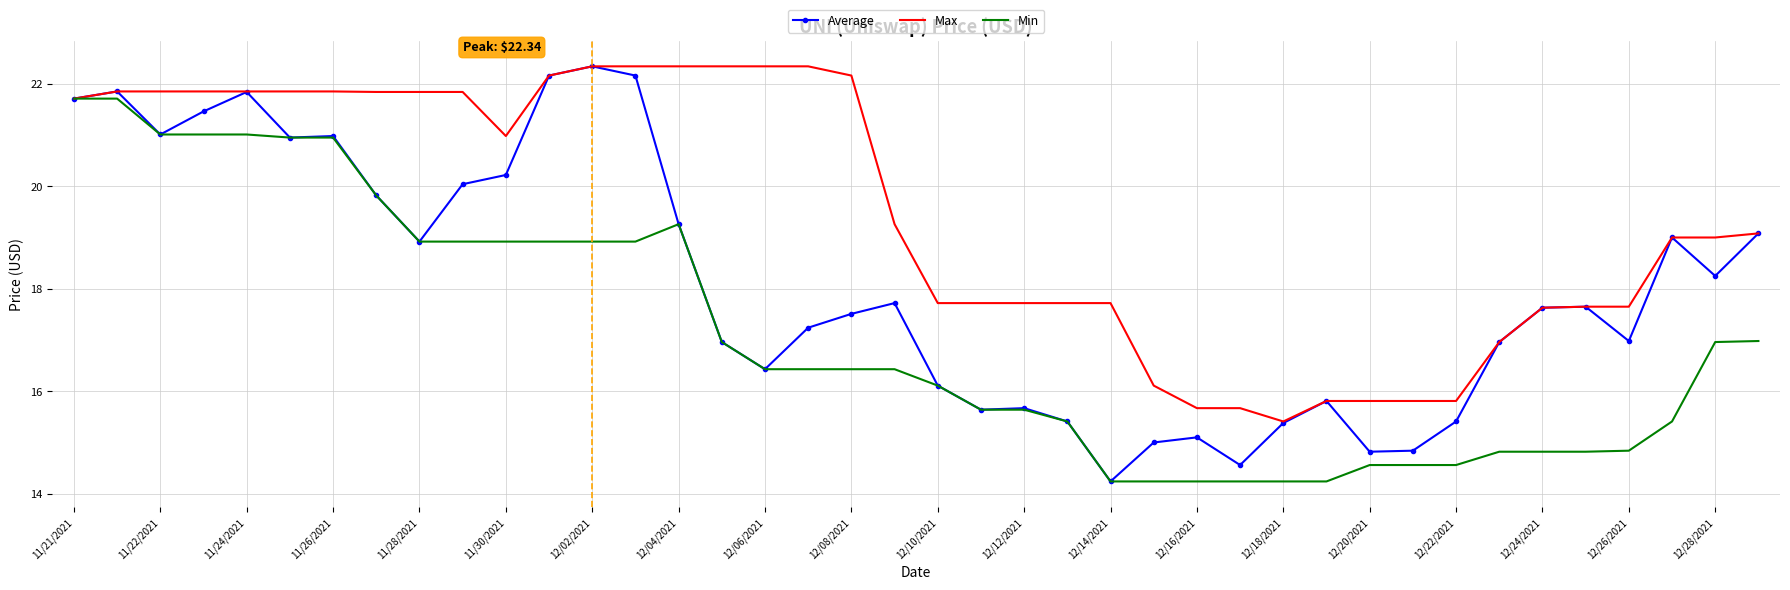

Which series has the largest range (max minus min)?

Average